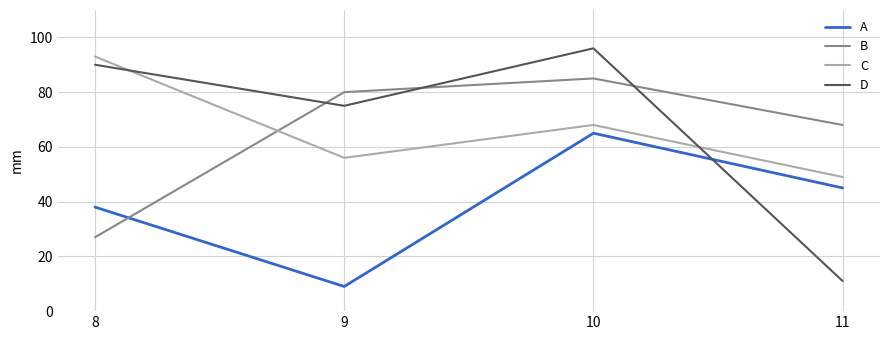

Reading right to left, transcribe all the data shown in this chart.

A: 45	65	9	38
B: 68	85	80	27
C: 49	68	56	93
D: 11	96	75	90